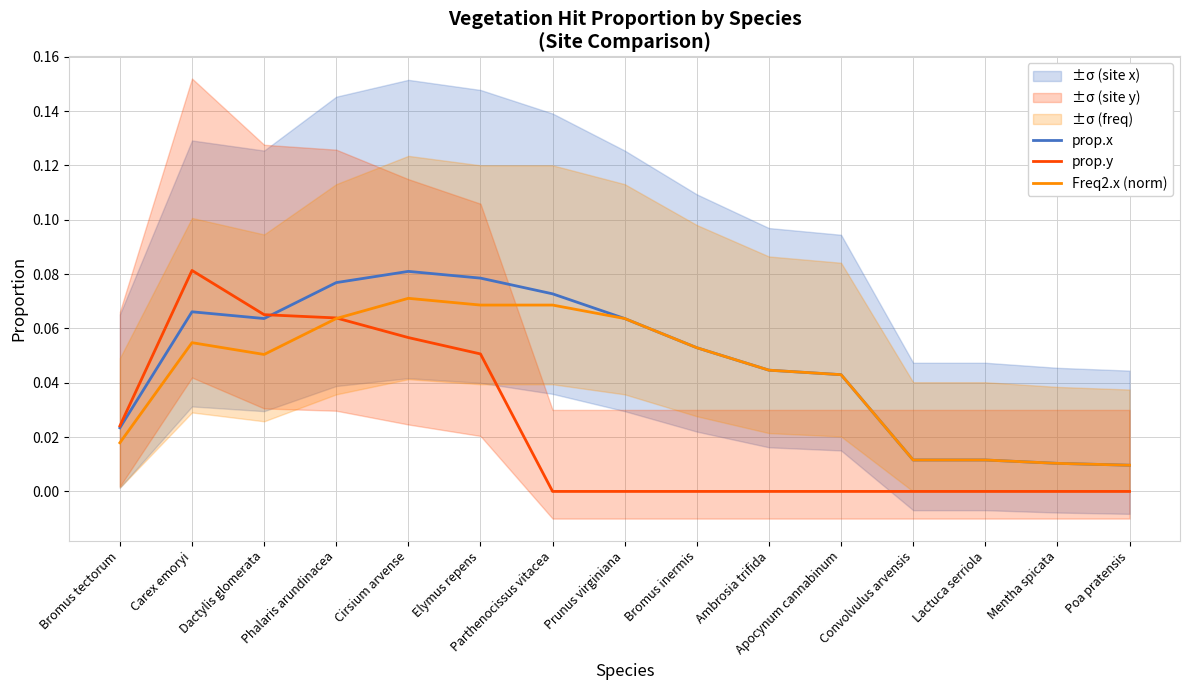

List the series in order of their overall mean, lowest first.

prop.y, Freq2.x (norm), prop.x